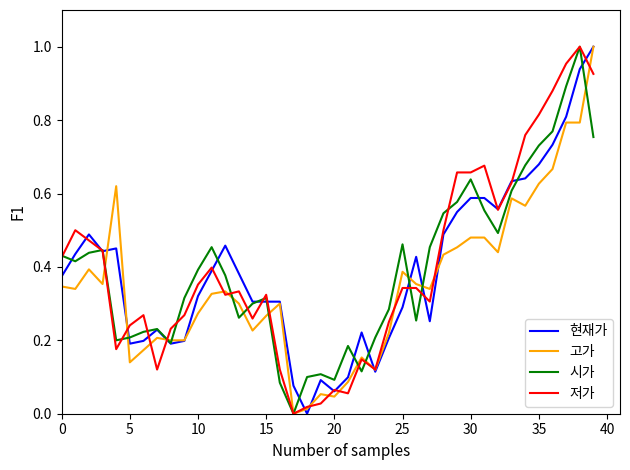

After their last crossing, which series has the higher values: 시가 or 현재가?

현재가